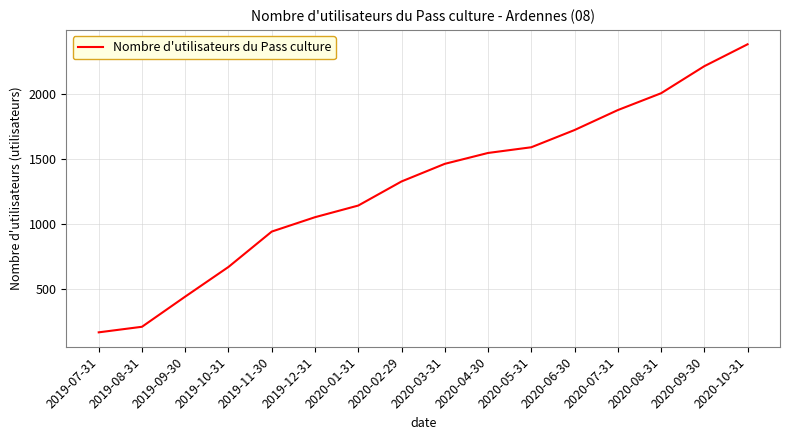

What is the smallest value displayed?

162